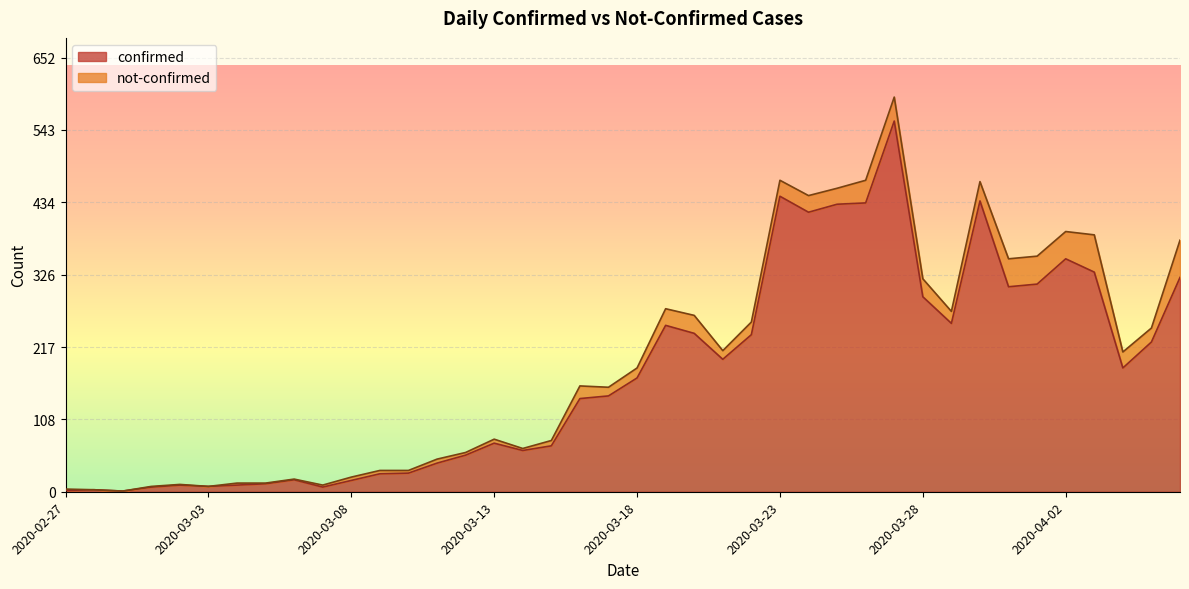

What is the change in value from 2020-03-26 to 2020-03-29?

-181